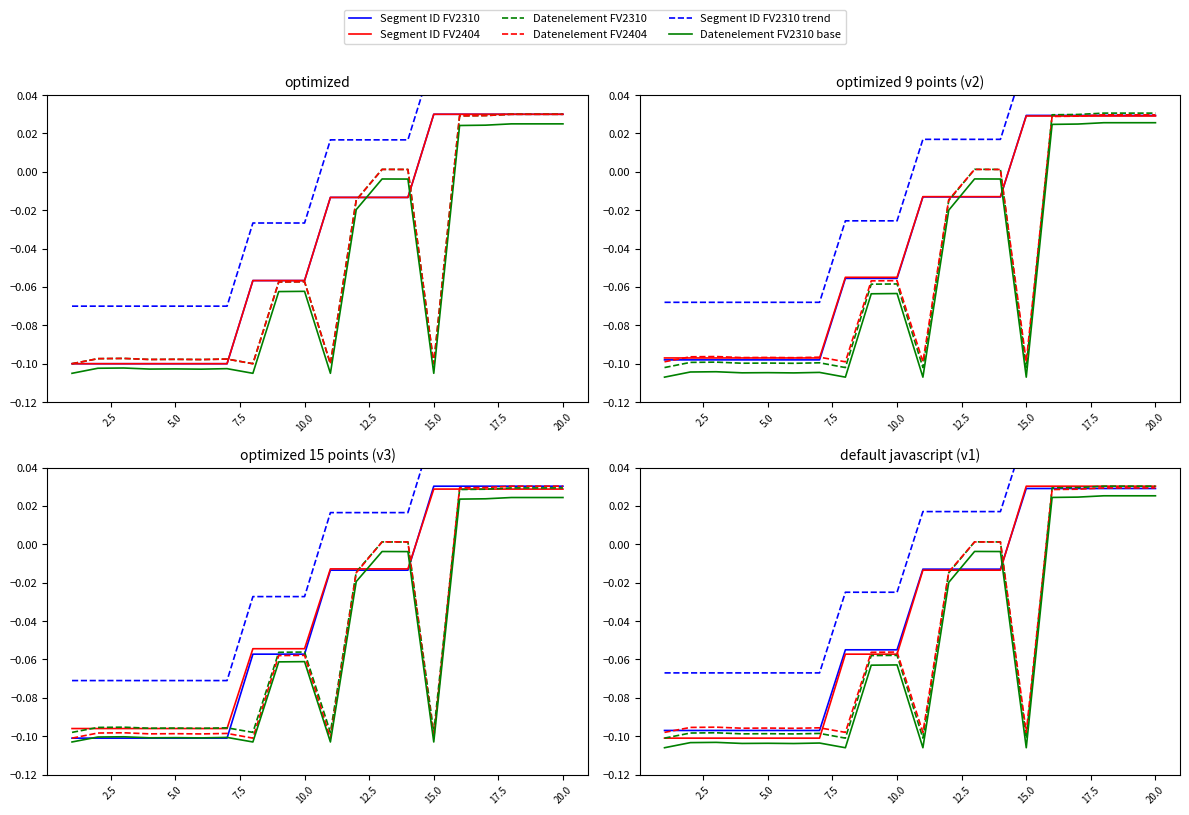

The value of Segment ID FV2404 at 10.0 is -0.1. True or false?

False